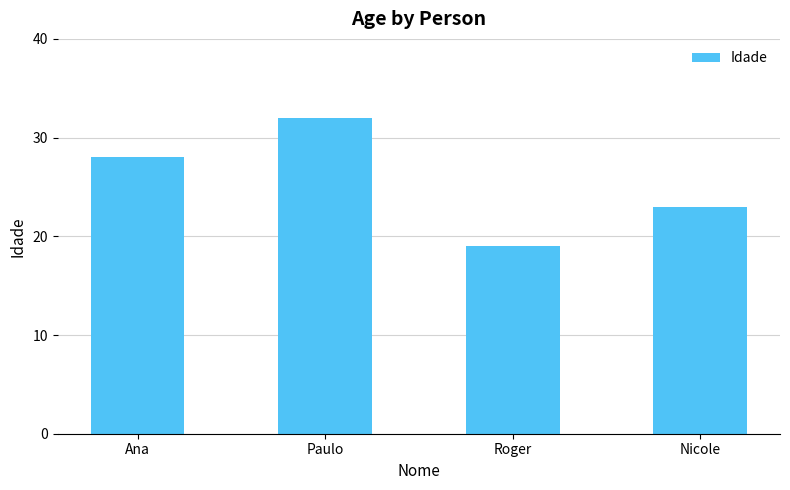

What is the approximate value at Nicole?

23